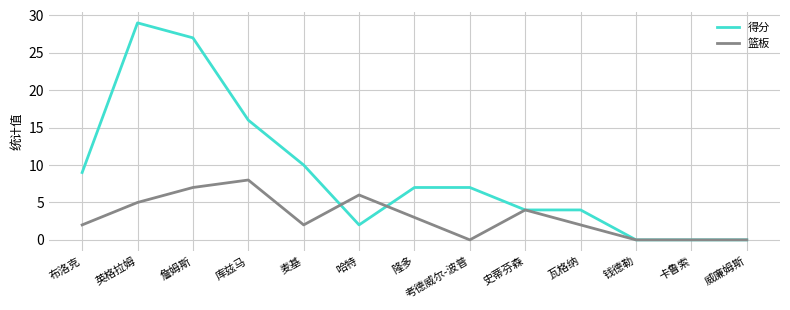

What is the total value across all series at 史蒂芬森?

8